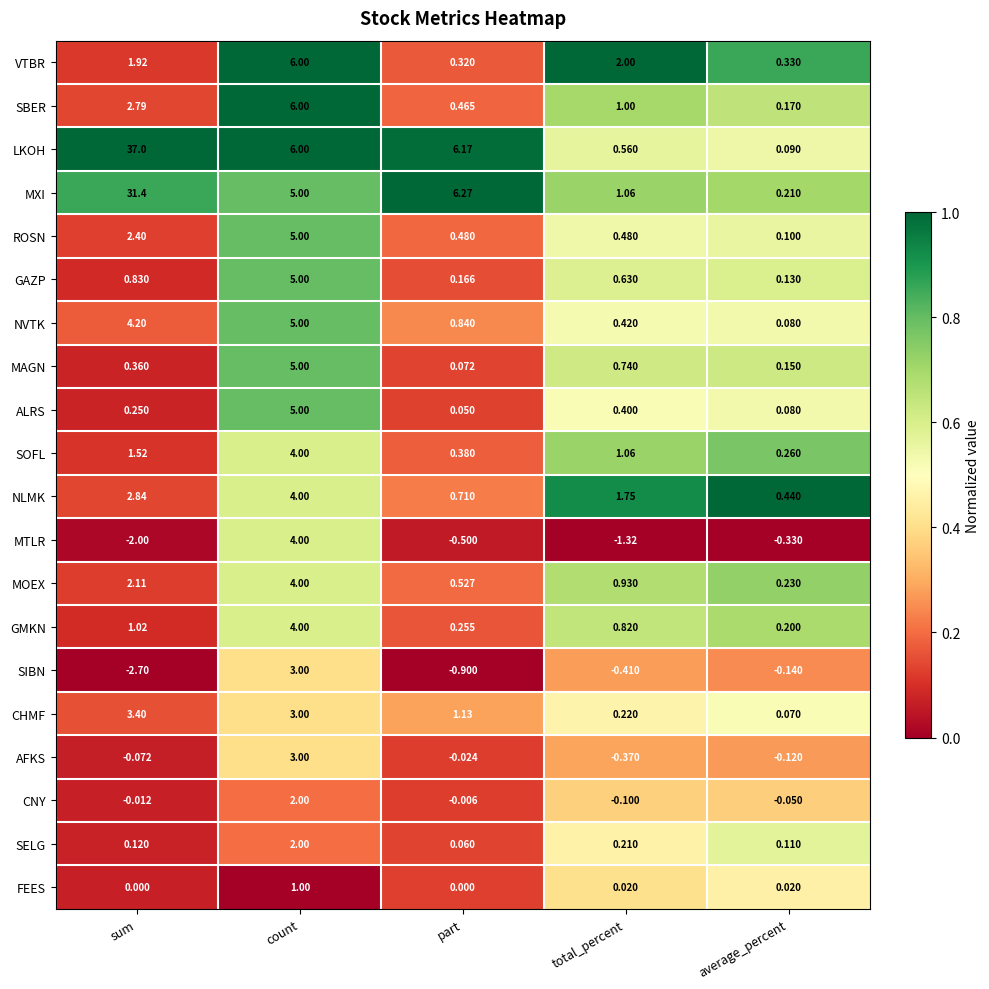

Which category has the highest value across all series?

sum